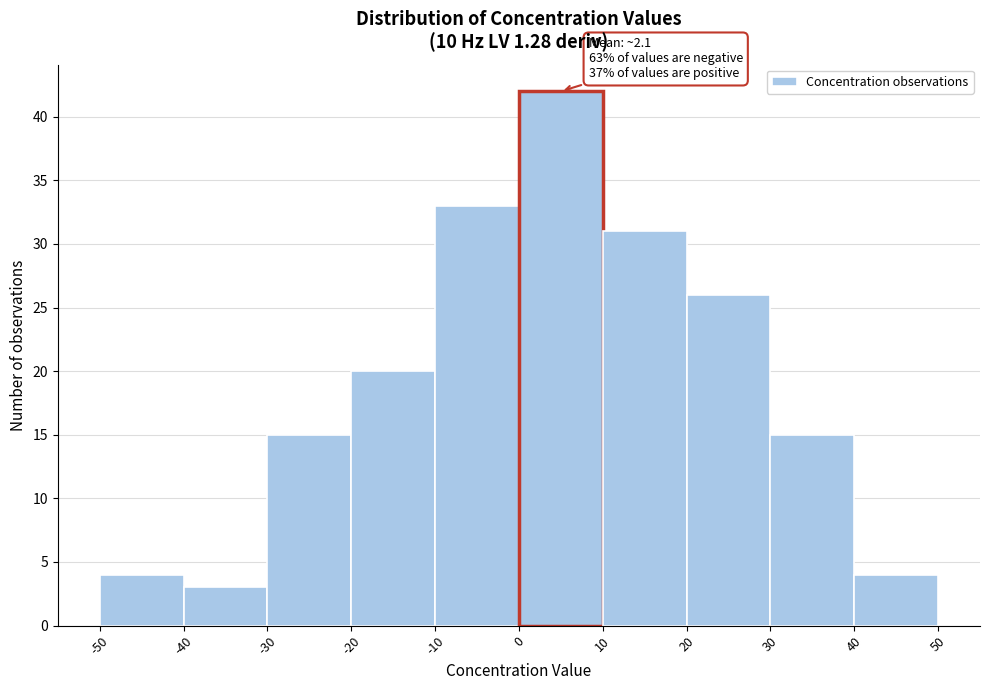

Which range on the x-axis has the tallest bar?

0 to 10